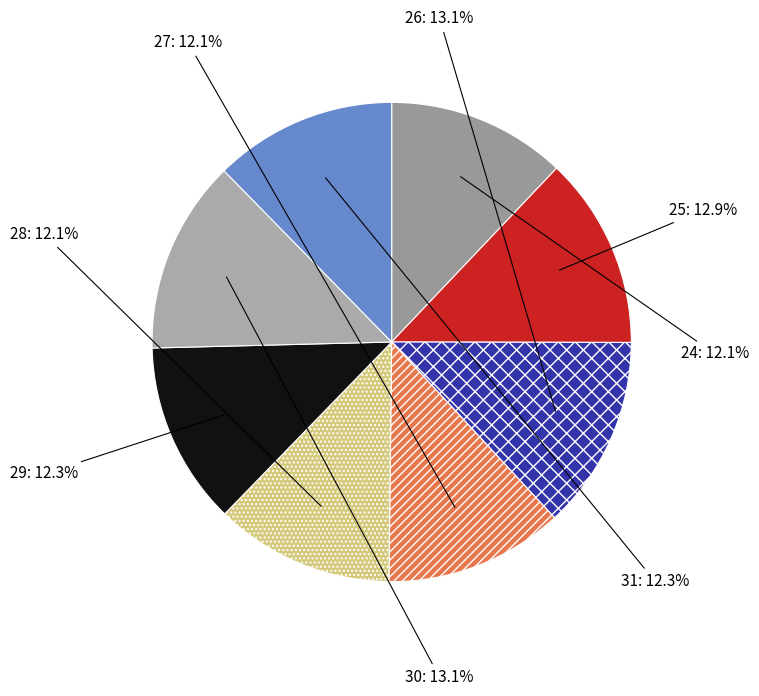

Does any single category account for the majority?

No